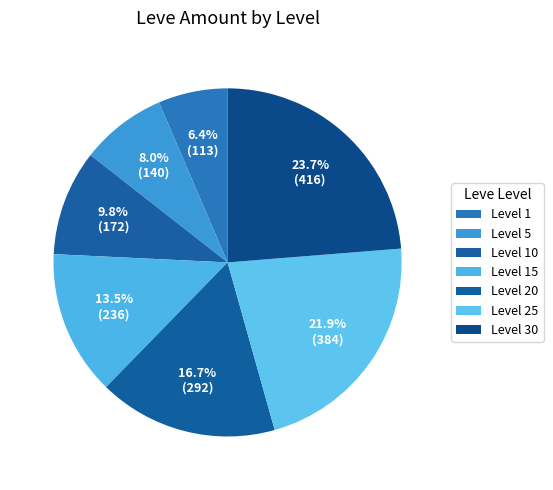

How many segments does this pie chart have?

7